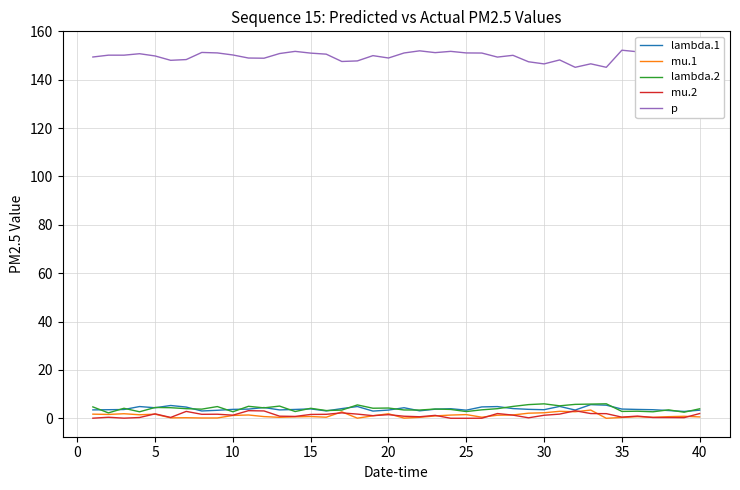

In mu.2, how many points are higher than both neighbors (excluding endpoints)?

11